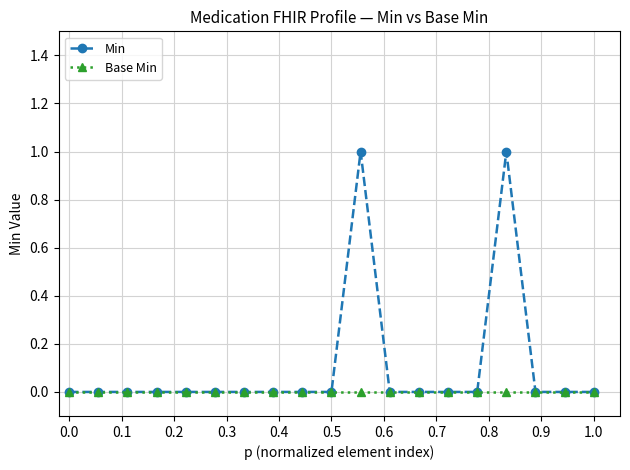

What is the difference between the maximum and minimum values in the Min series?

1